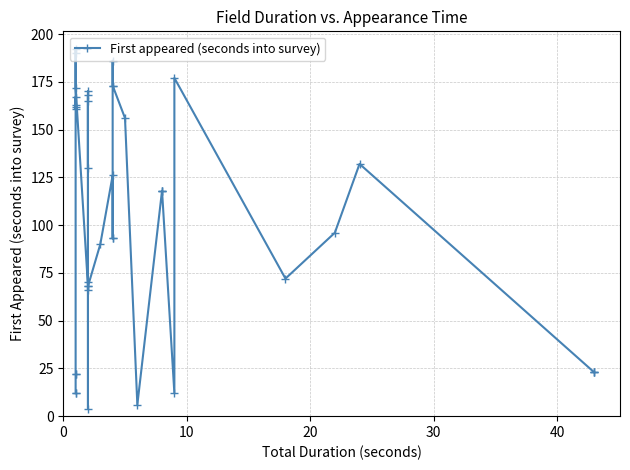

Reading left to right, what are all the values shown in this chart?

12	12	22	22	162	161	167	163	192	190	172	68	4	168	165	130	170	70	66	68	90	126	93	93	173	186	173	156	6	118	118	118	12	177	72	96	132	23	23	23